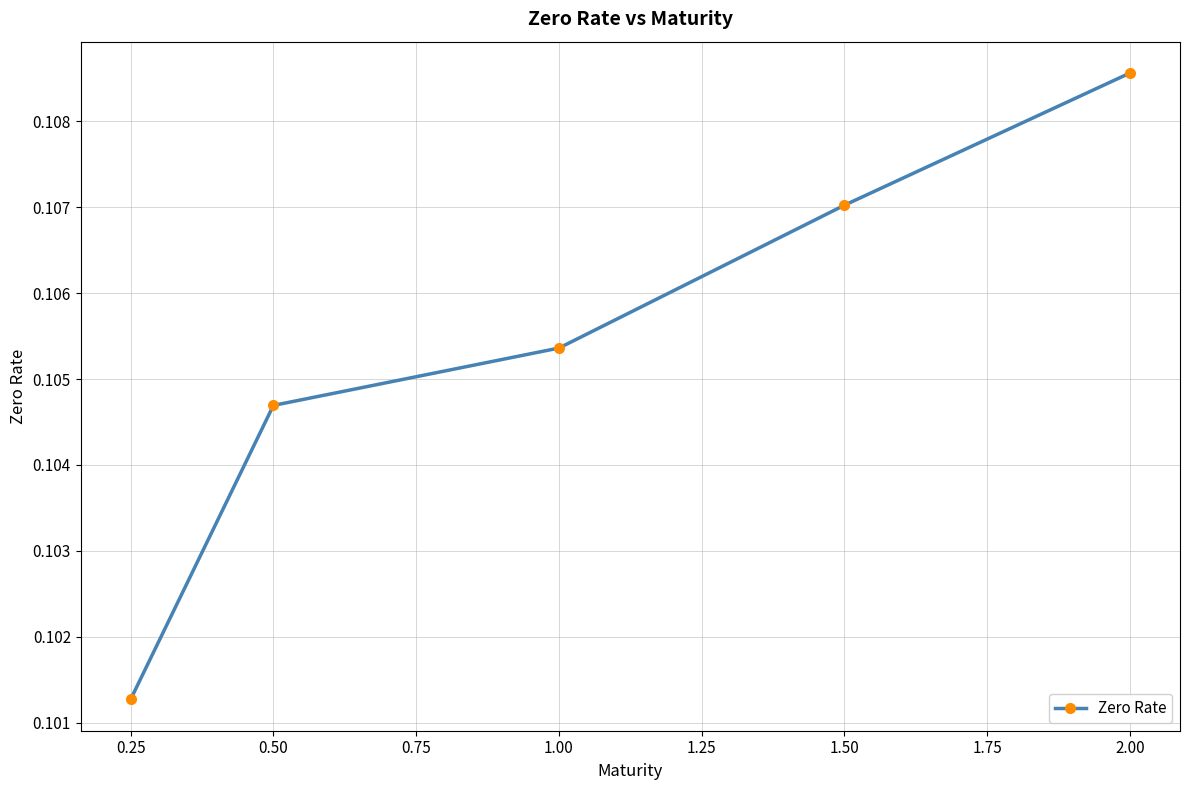

Does the chart display data point markers on the line(s)?

Yes